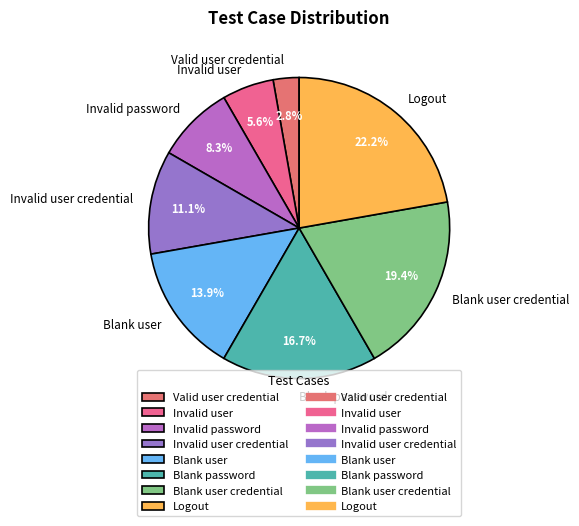

To the nearest percent, what is the difference between the Invalid password and Logout slice percentages?

14%